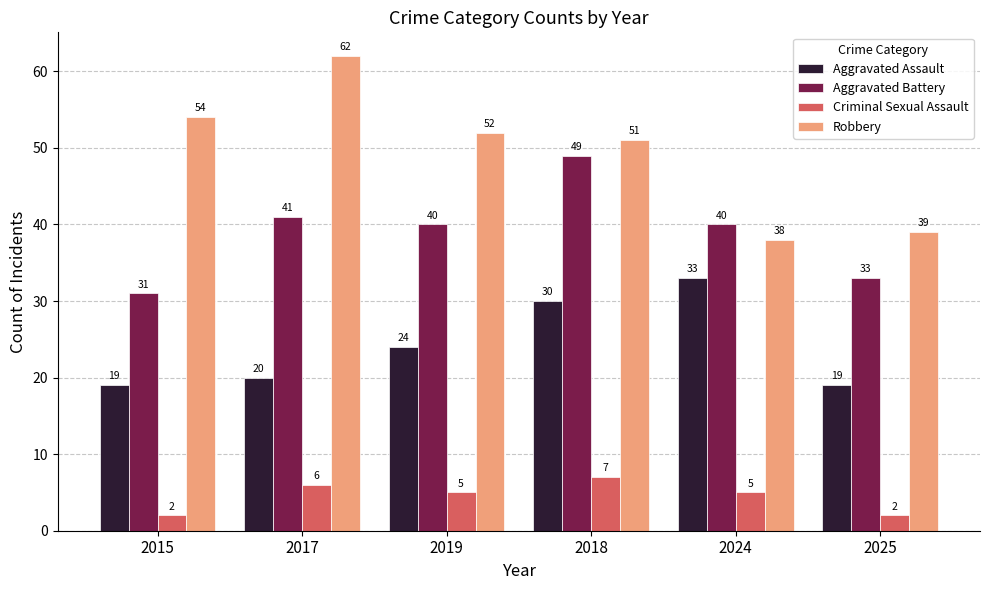

Where is Robbery nearest to the value 50?

2018